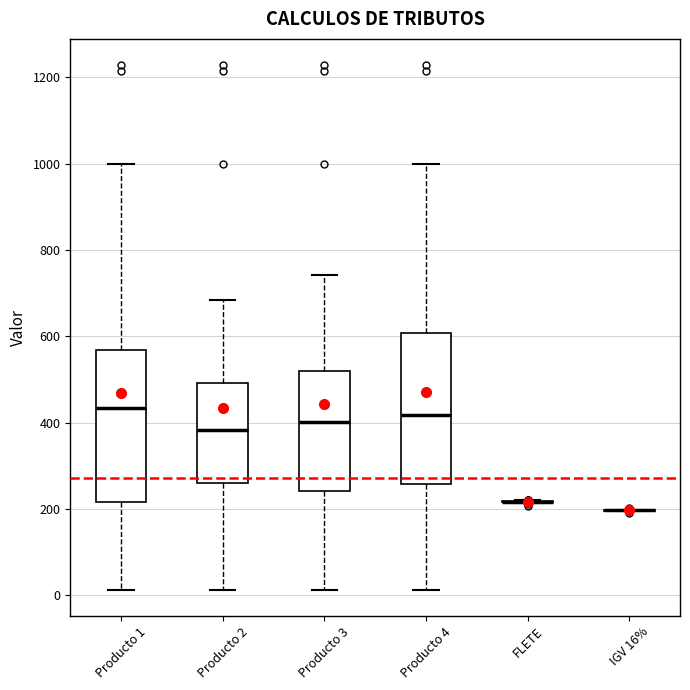

Reading left to right, read every box against the y-axis: the position of its median line, the range the box covers, and the ends of its whiskers. The values are not printed on the chart, so give them approximately, as read against the axis.

Producto 1: median 440, box 220 to 560, whiskers 20 to 1000
Producto 2: median 380, box 260 to 500, whiskers 20 to 680
Producto 3: median 400, box 240 to 520, whiskers 20 to 740
Producto 4: median 420, box 260 to 600, whiskers 20 to 1000
FLETE: box collapsed to a line at 220, whiskers 220 to 220
IGV 16%: box collapsed to a line at 200, whiskers 200 to 200